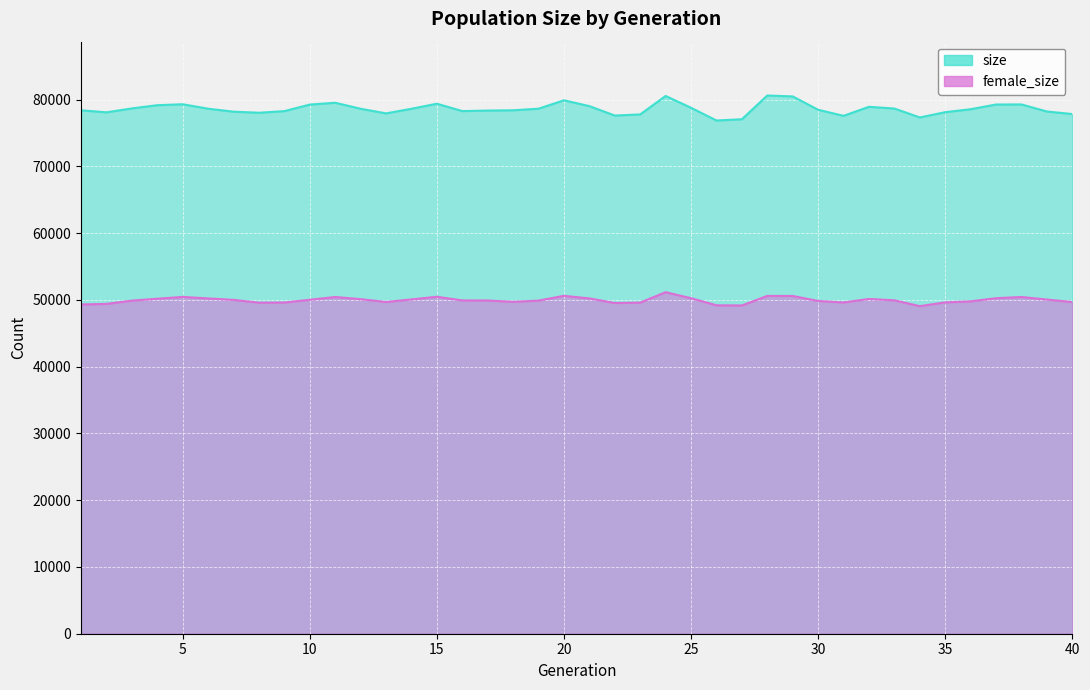

Read the female_size value at 21.

50214